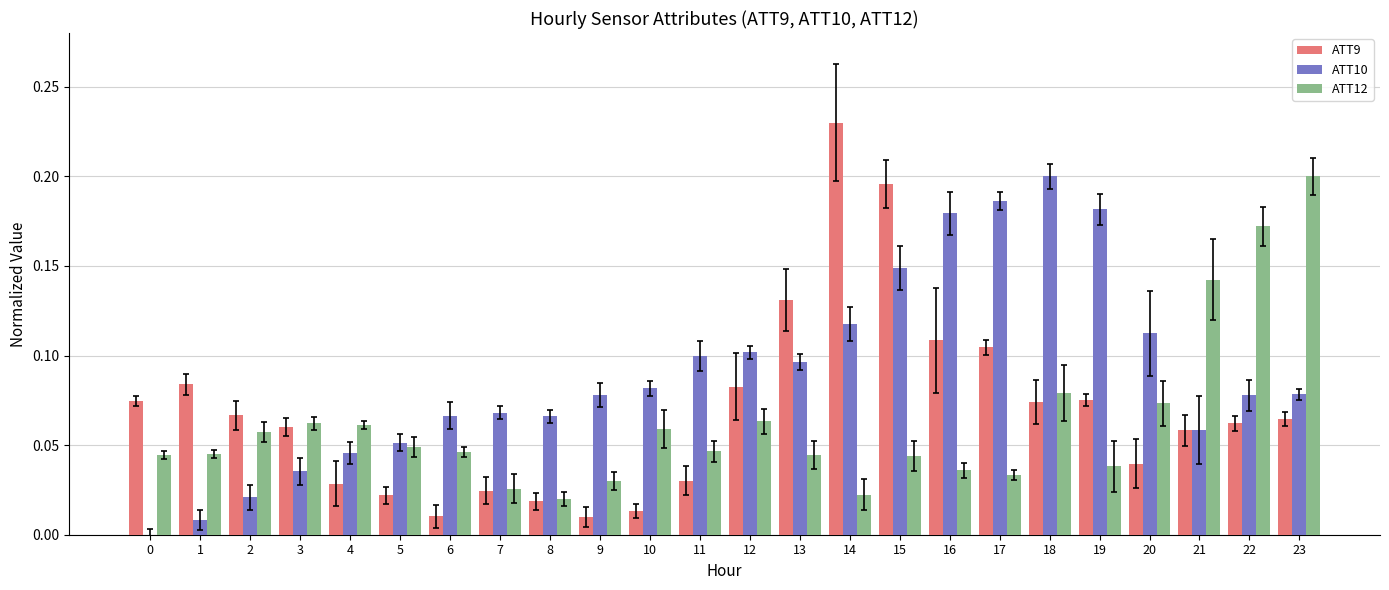

The ATT10 series shows 0.1 at 11. True or false?

True